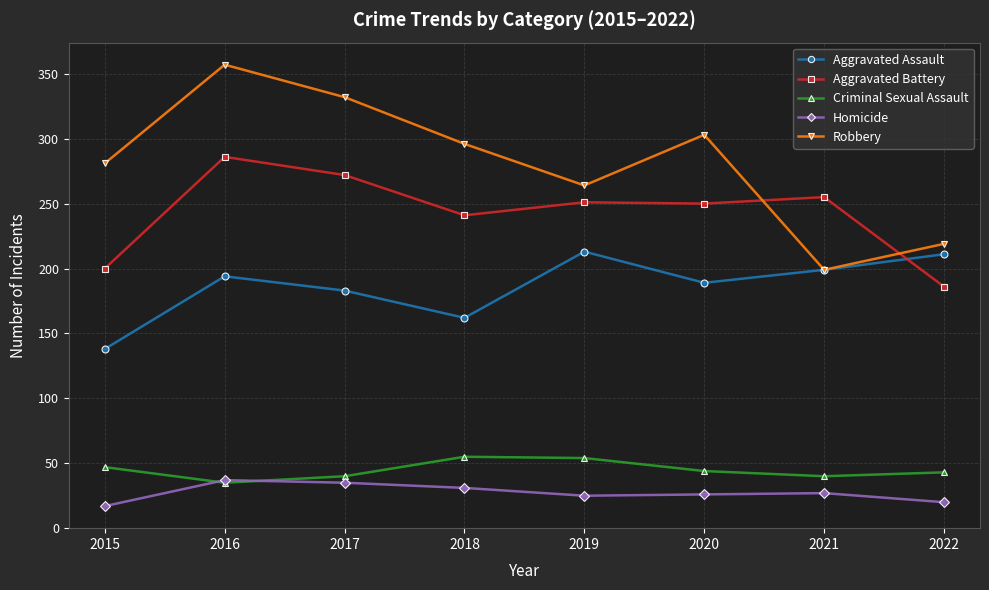

What are all the series names shown in the legend?

Aggravated Assault, Aggravated Battery, Criminal Sexual Assault, Homicide, Robbery